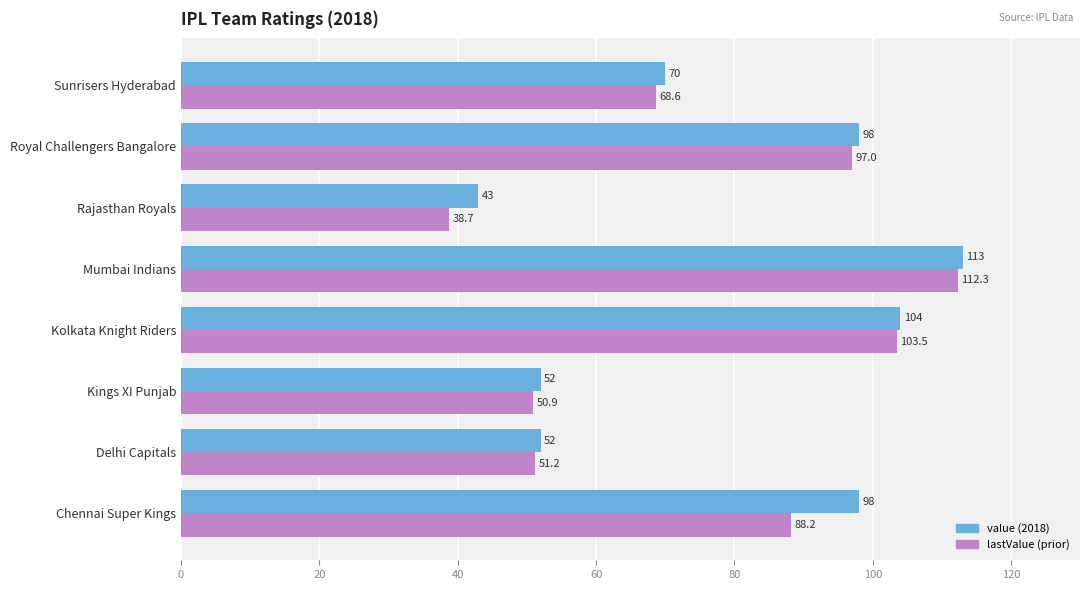

Which label corresponds to the largest value in the chart?

Mumbai Indians